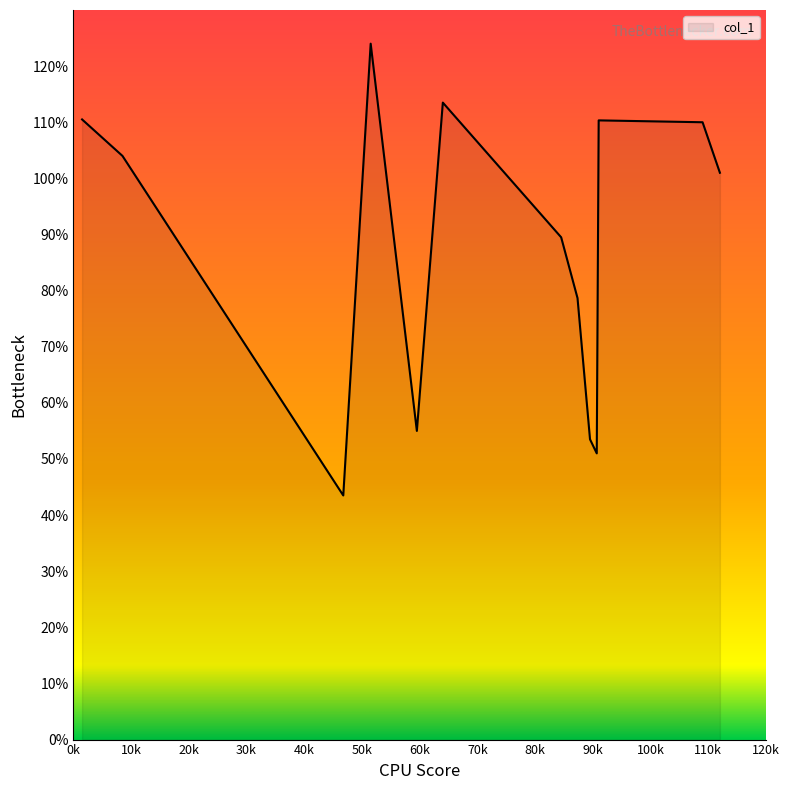

What is the smallest value displayed?

43.5